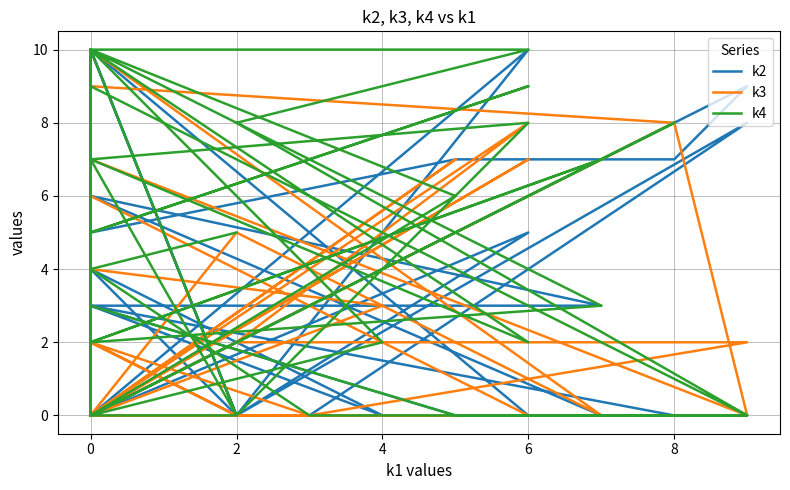

How many data points in k3 are above 0?

19